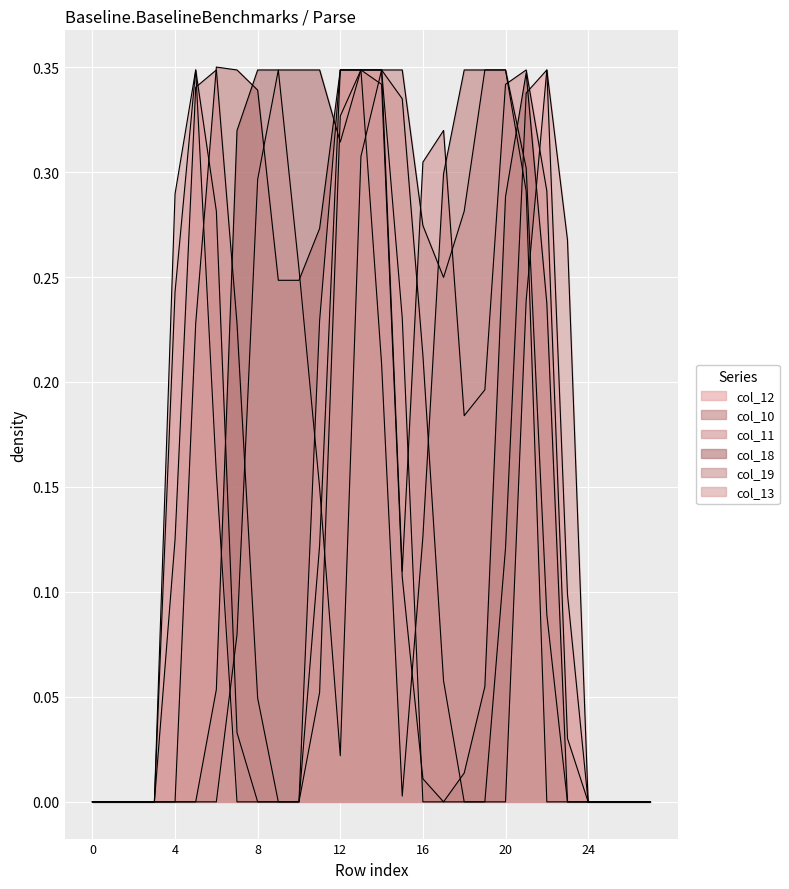

Which series has the largest range (max minus min)?

col_10